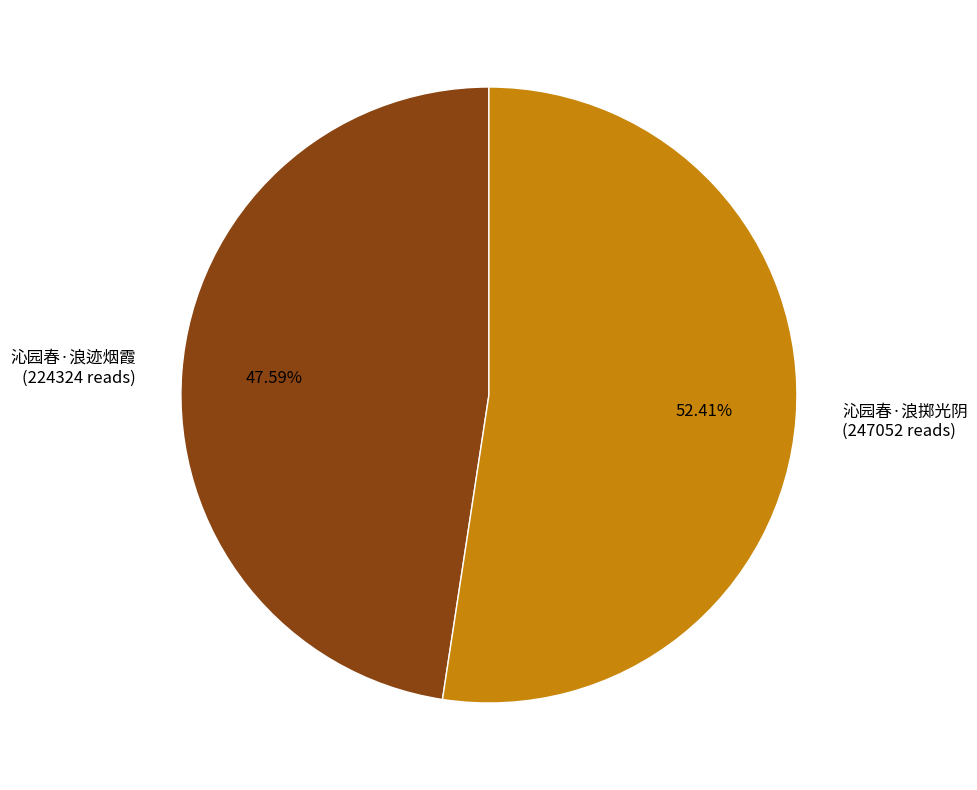

How many slices are in this pie chart?

2